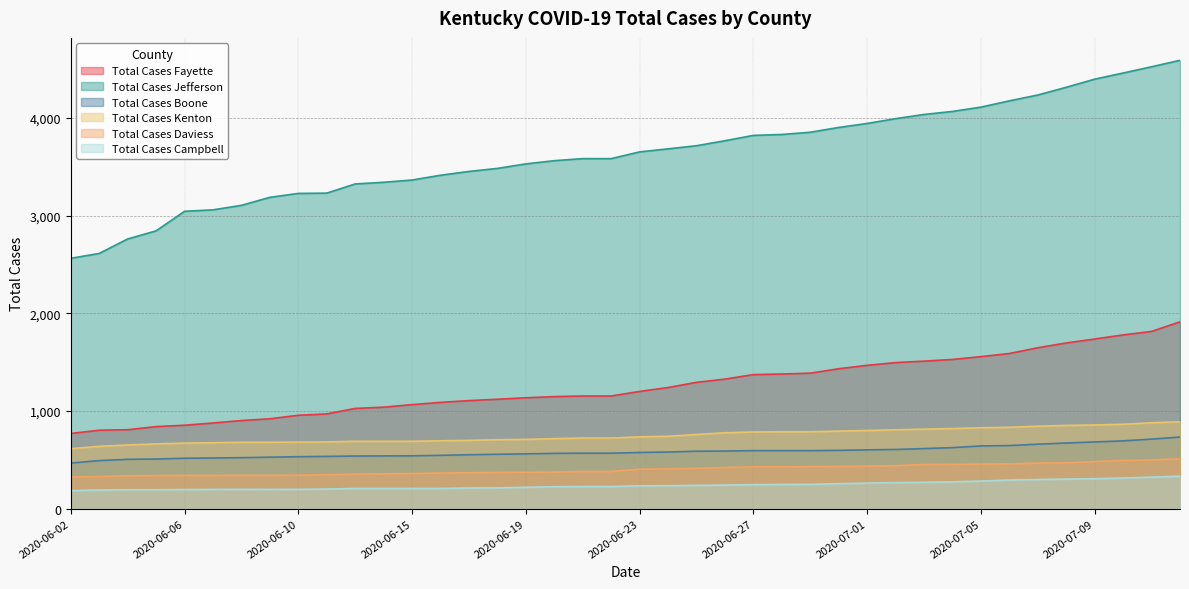

What is the total value across all series at 2020-06-02?

4921